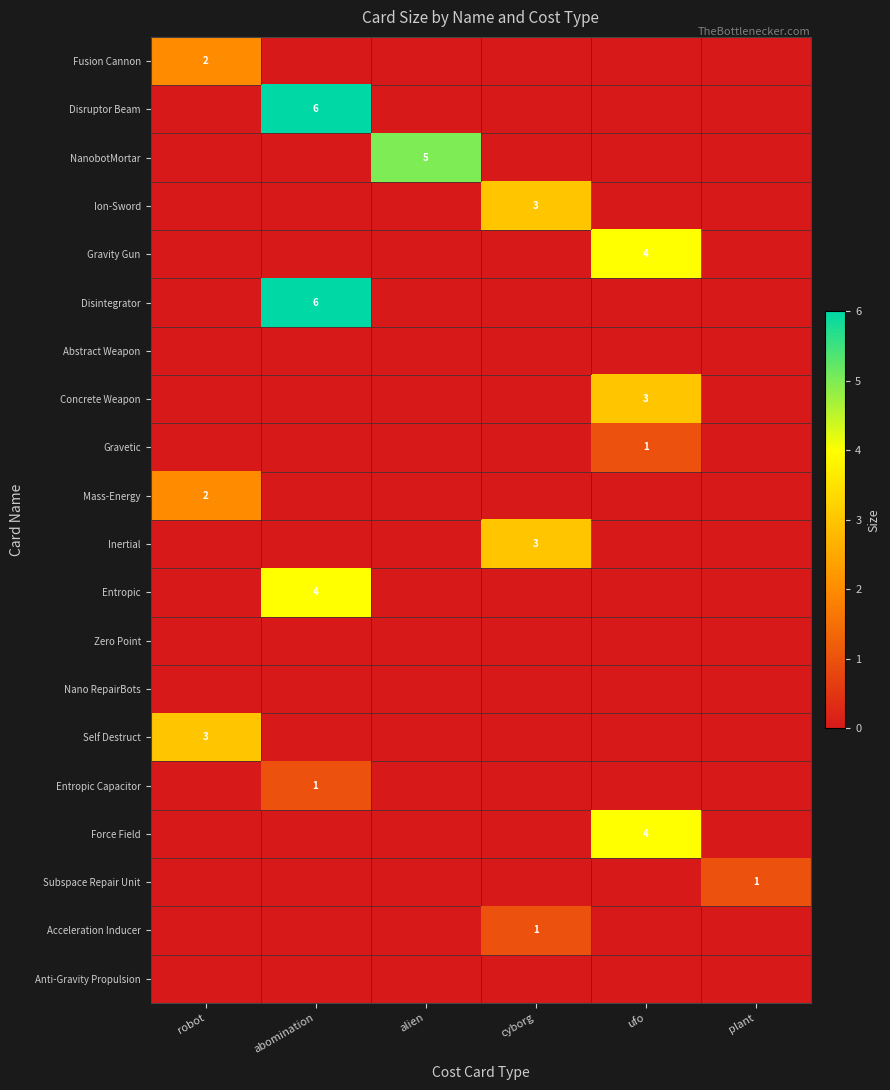

At which label is Disruptor Beam closest to 3?

robot